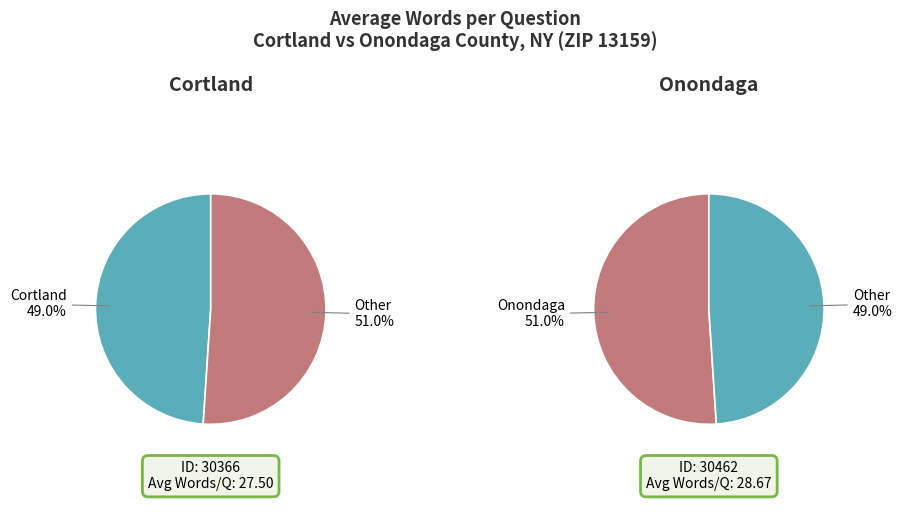

The 30462 slice represents 51% of the pie. True or false?

True